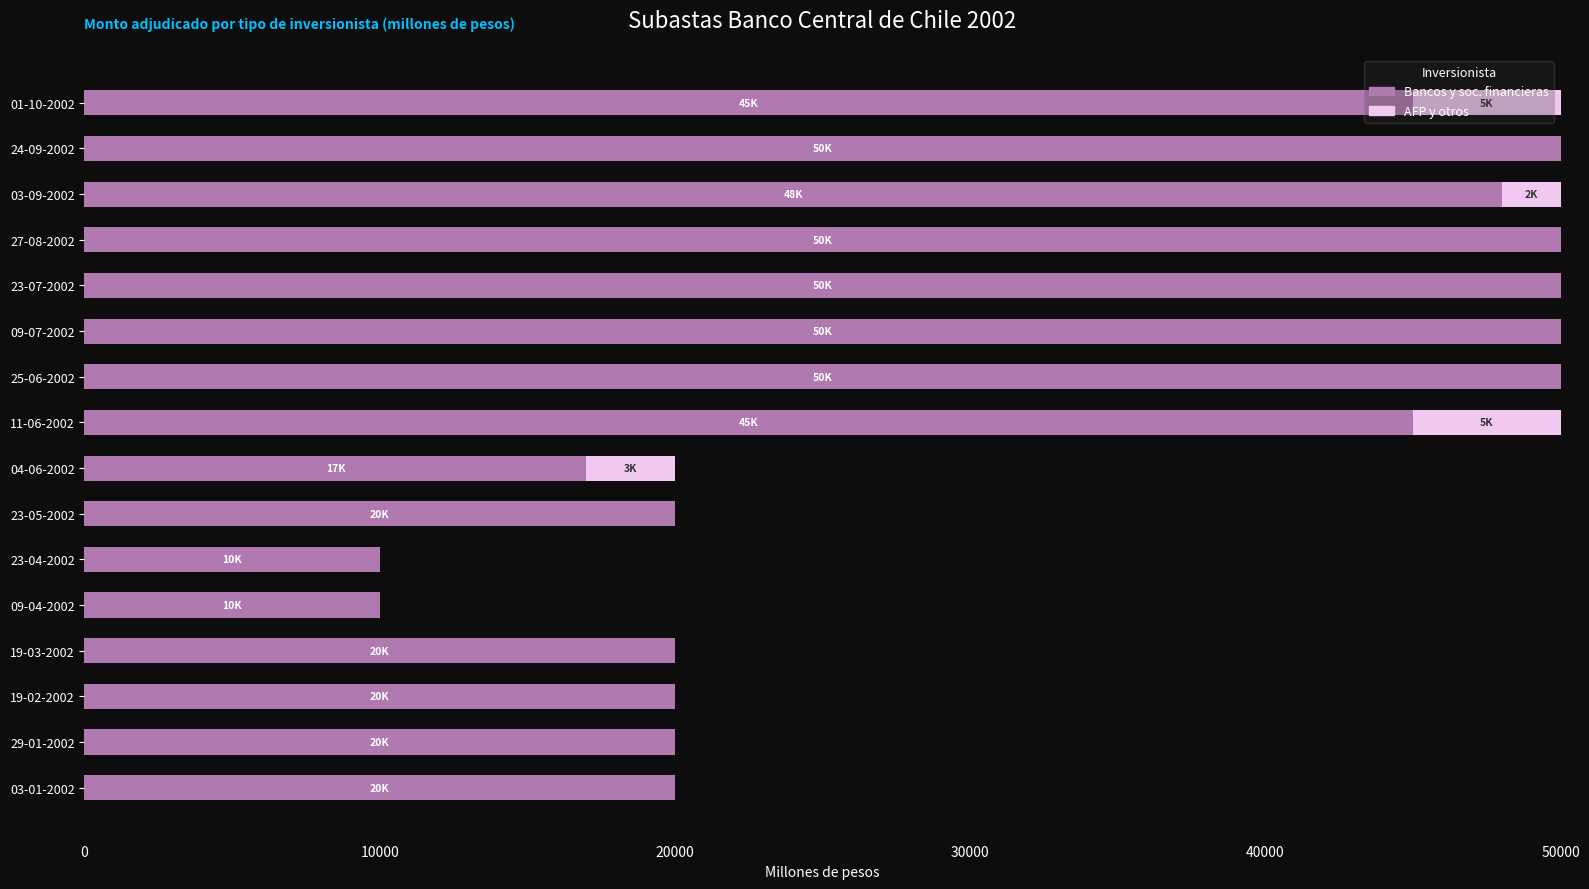

How many data points does each series have?

16